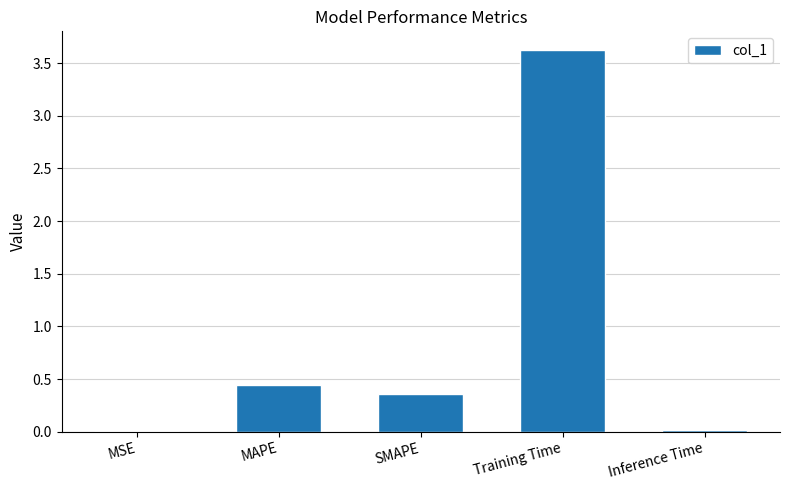

Which has a higher value, Training Time or MSE?

Training Time